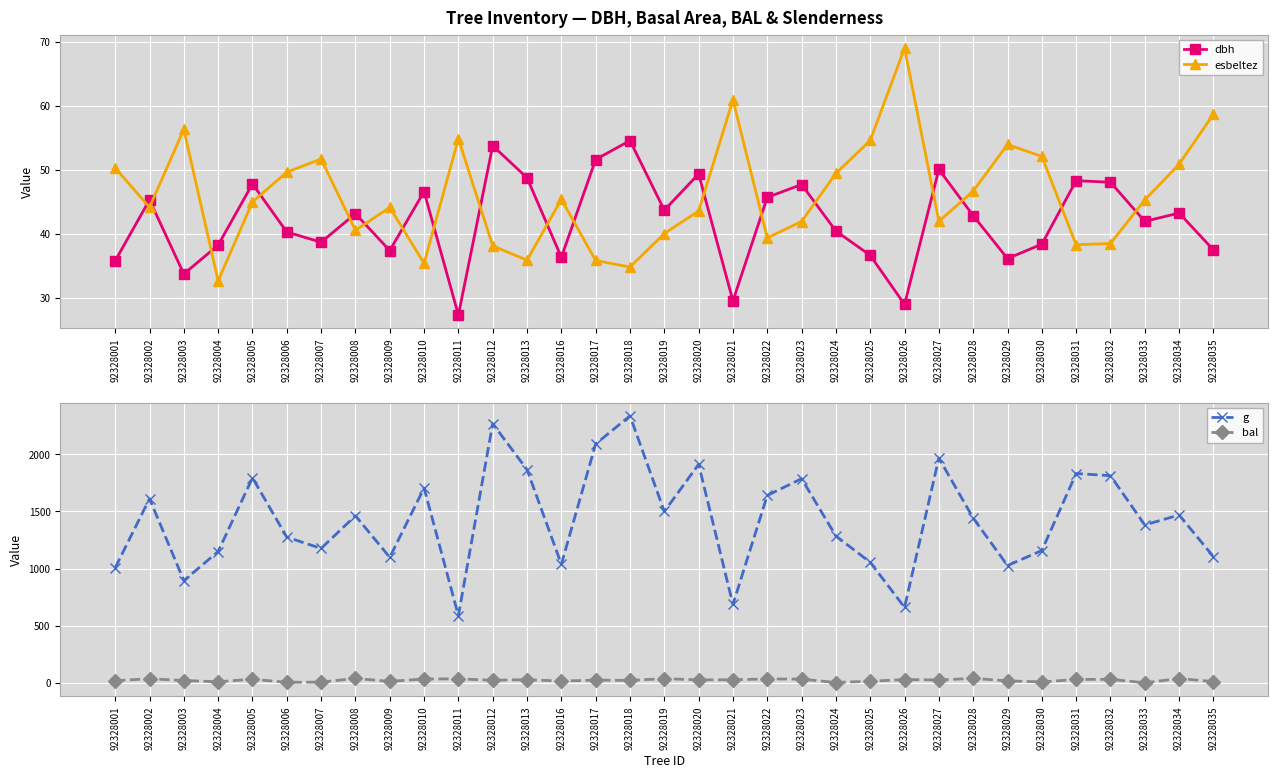

True or false: dbh has a value of 41.3 at 92328011.

False